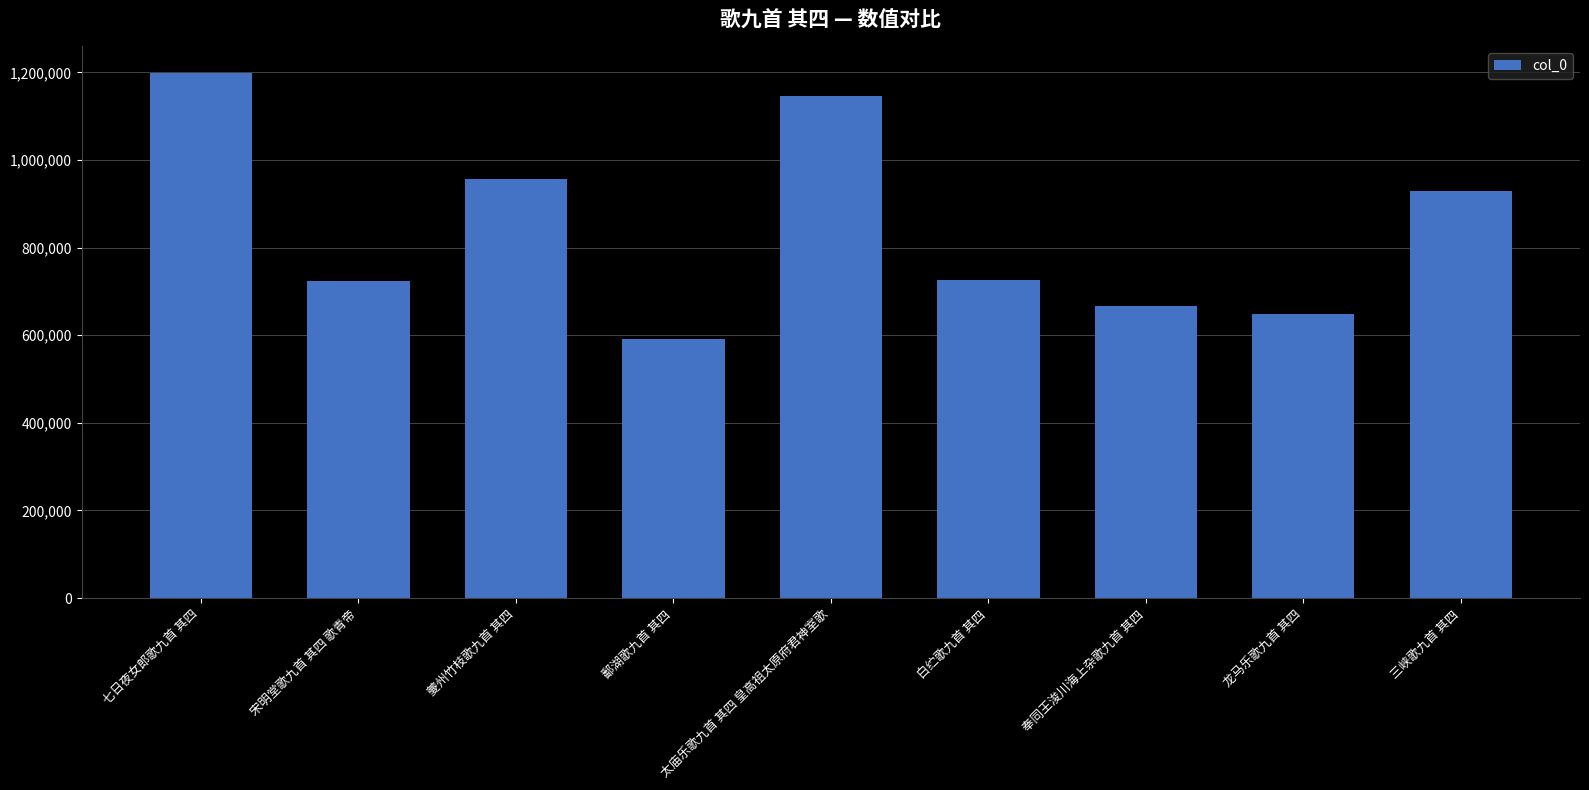

What is the approximate value at 七日夜女郎歌九首 其四?

1199165